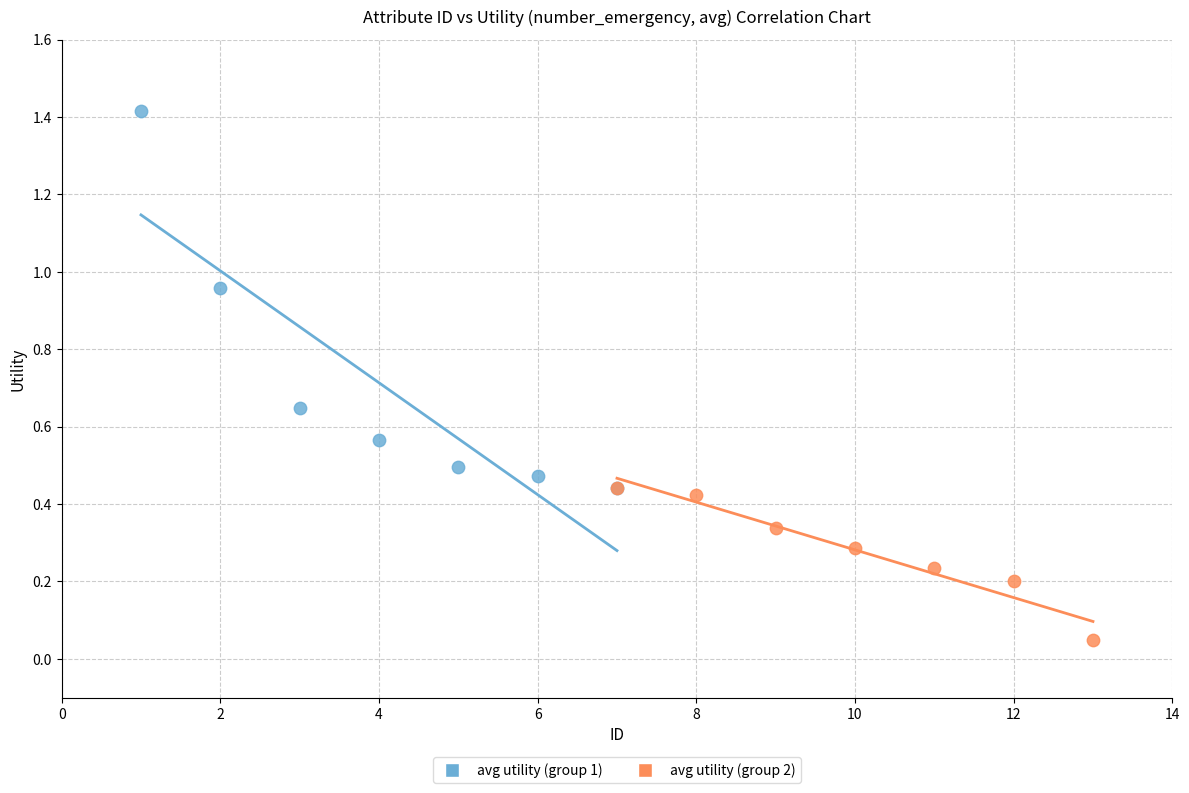

Which series reaches the maximum Y coordinate?

avg utility (group 1)